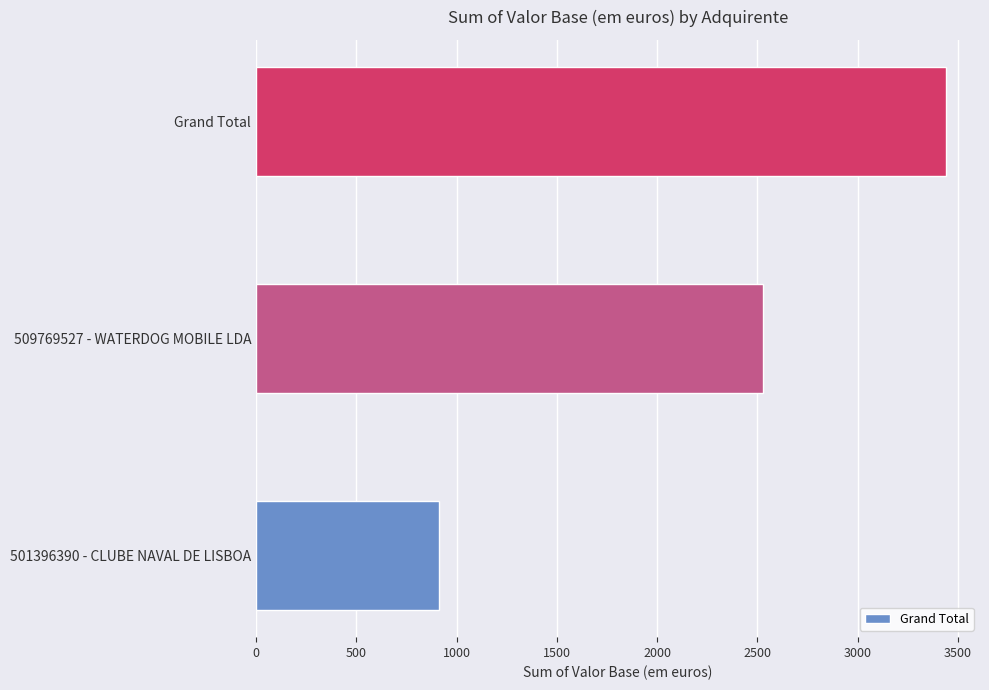

Reading bottom to top, extract all data points from this chart.

912.0	2526.3	3438.3